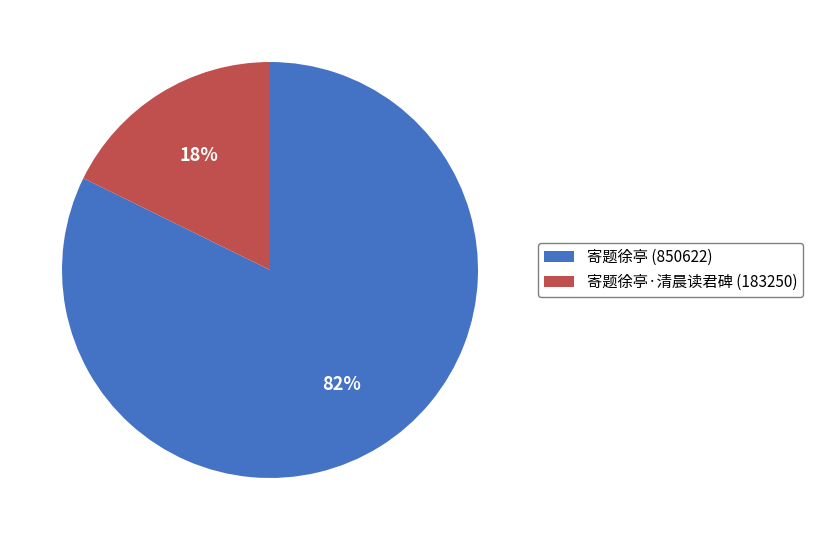

Combined, do 寄题徐亭·清晨读君碑 (183250) and 寄题徐亭 (850622) account for over 50%?

Yes